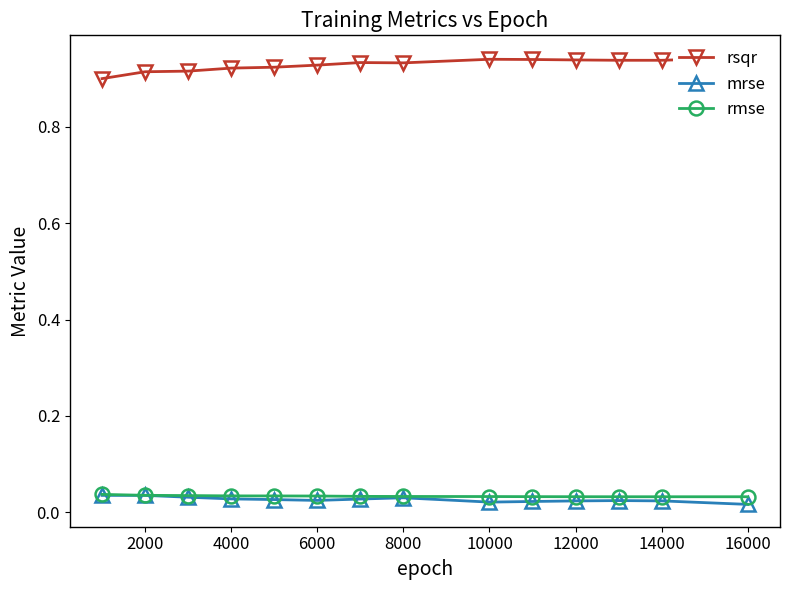

How many rmse values are between 0 and 1?

14